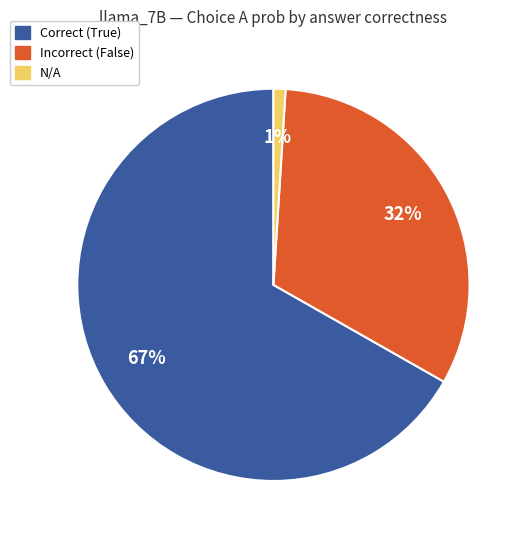

Does any single category account for the majority?

Yes